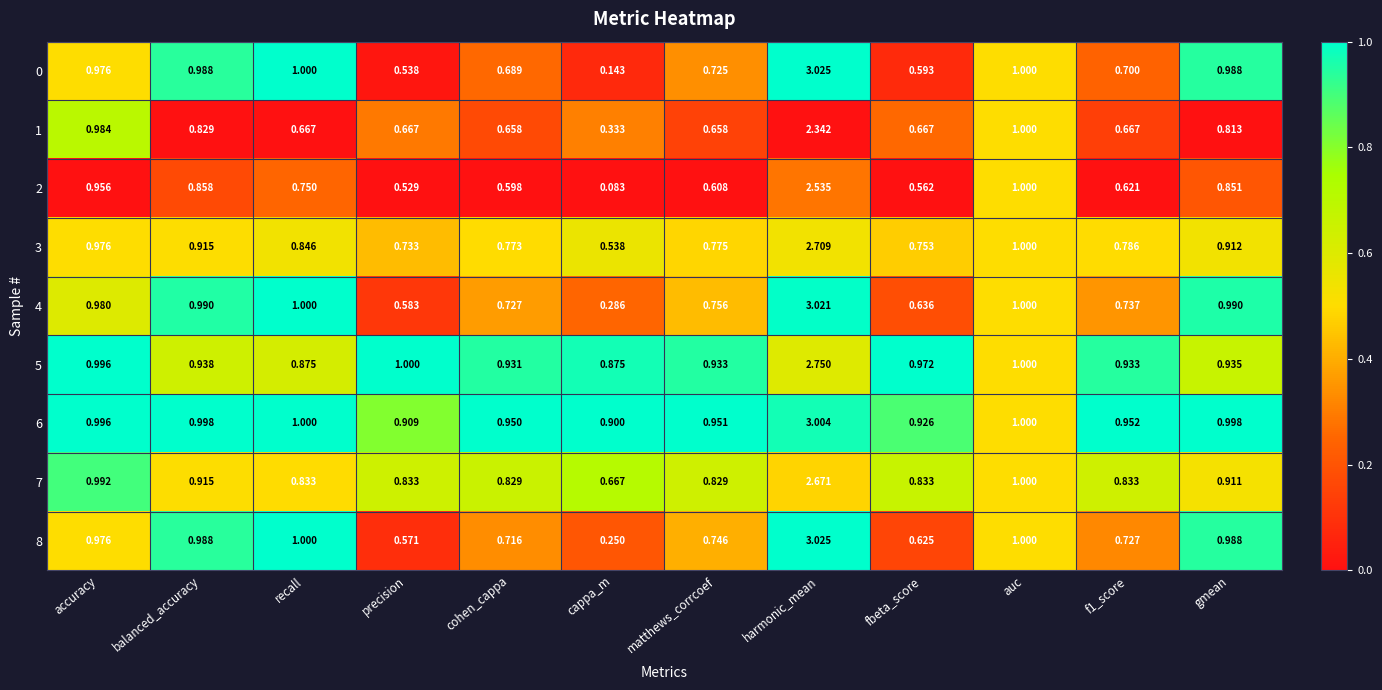

At which category is the sum across all series the highest?

harmonic_mean